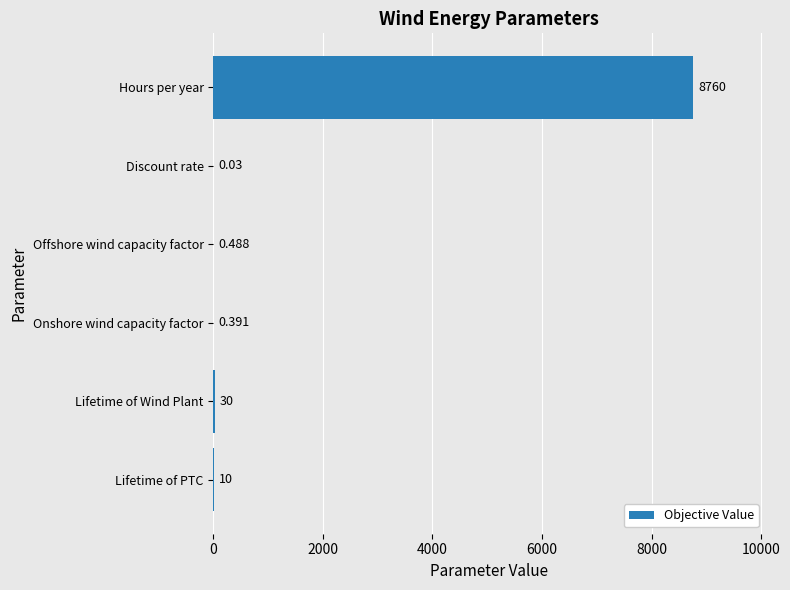

Where is the data nearest to the value 4380?

Lifetime of Wind Plant